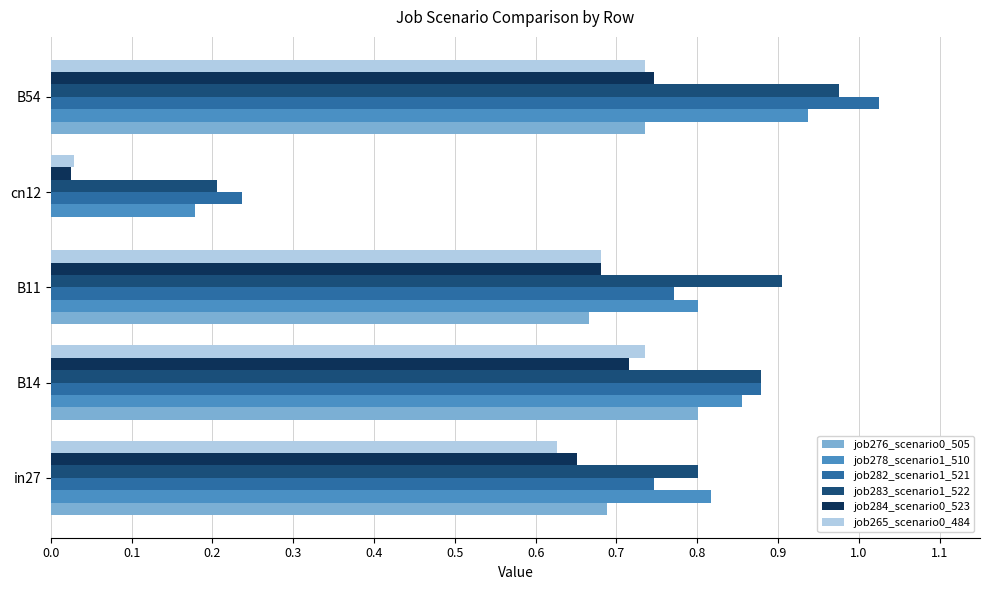

At which category does the chart reach its peak across all series?

B54